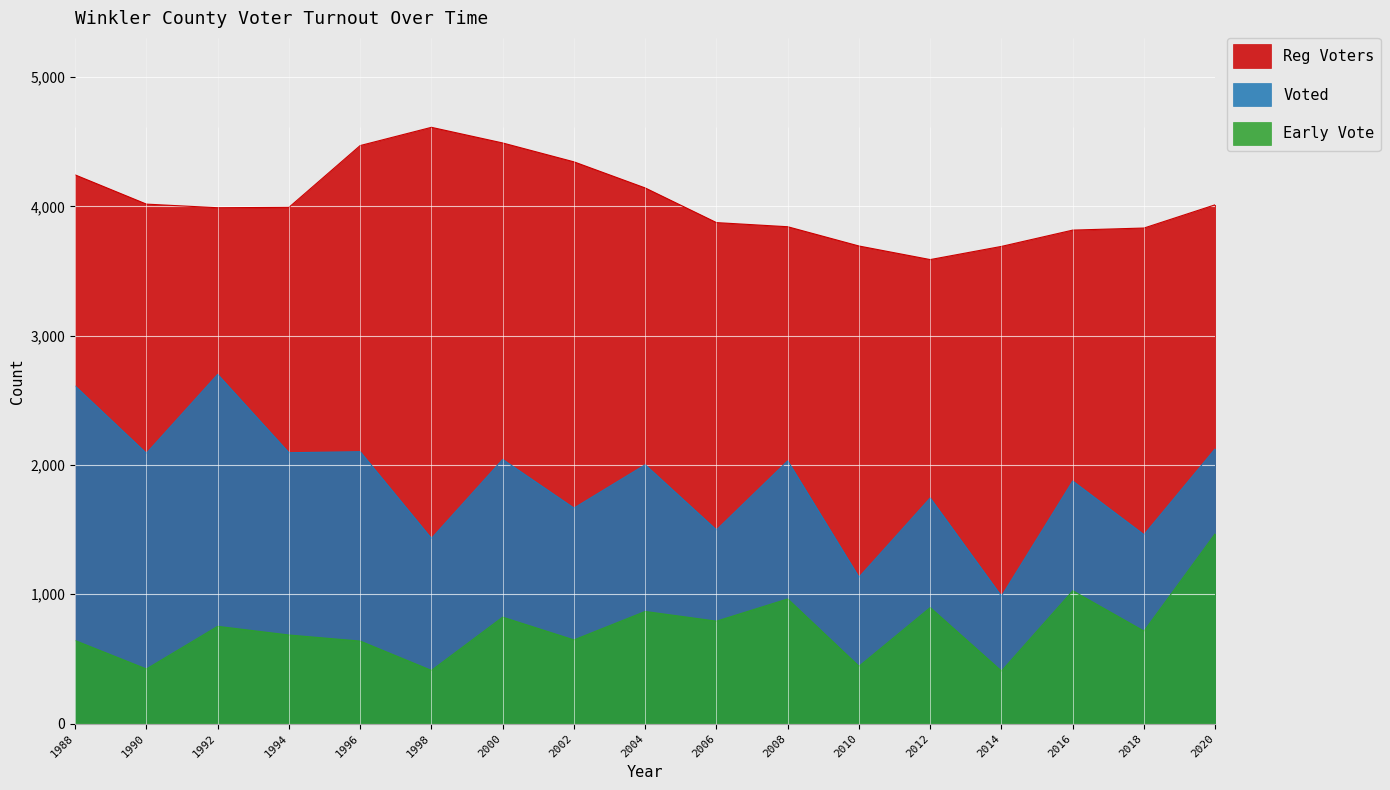

Which series has the largest total across all categories?

Reg Voters